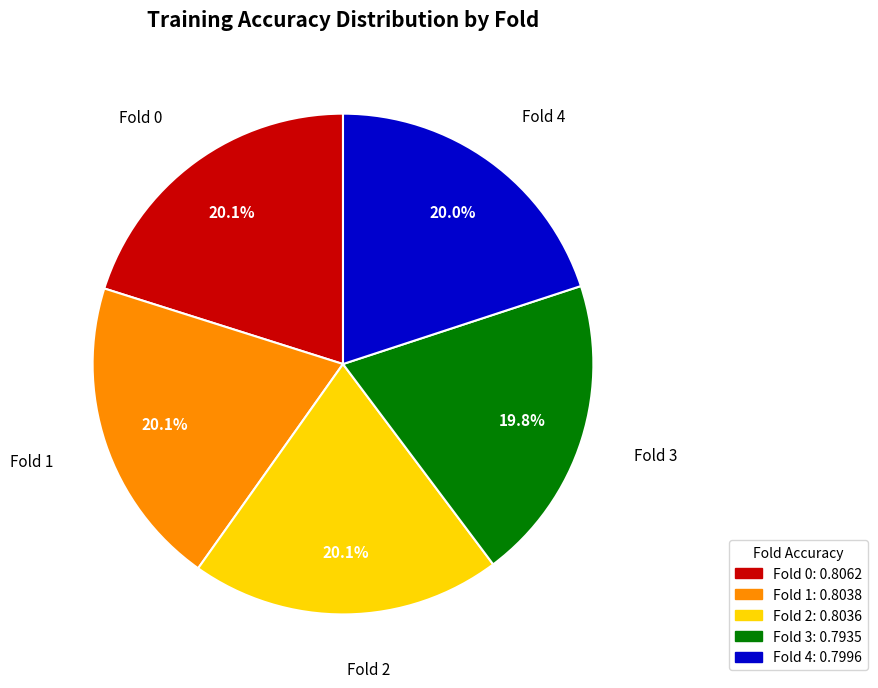

How many segments does this pie chart have?

5